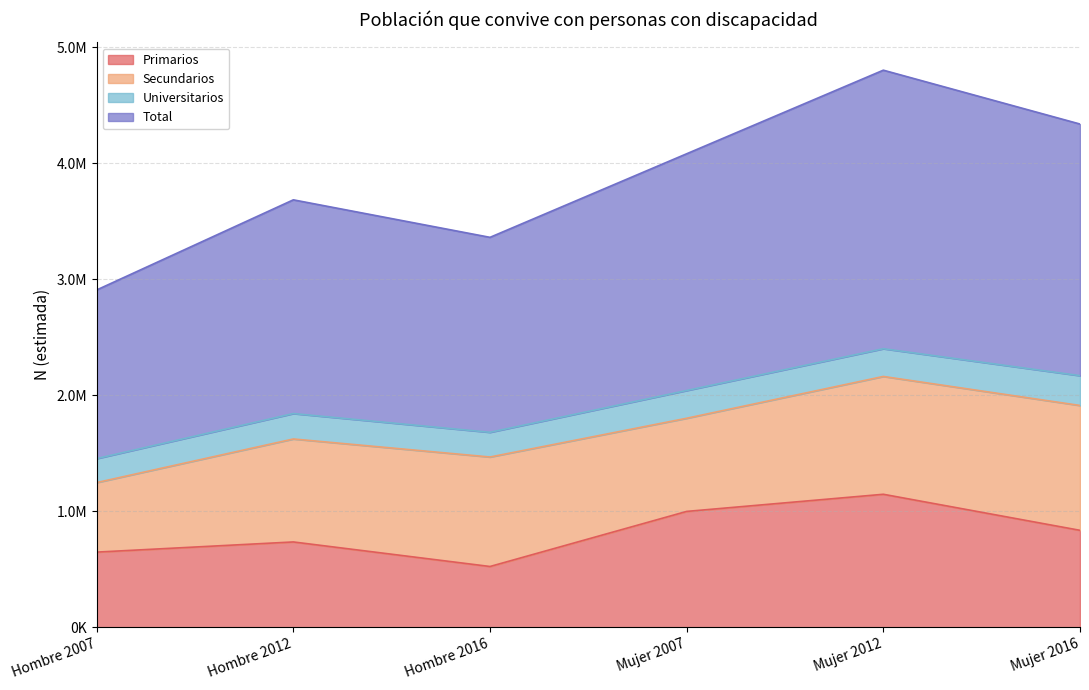

Count the Primarios values in the range 647956 to 998729.

4